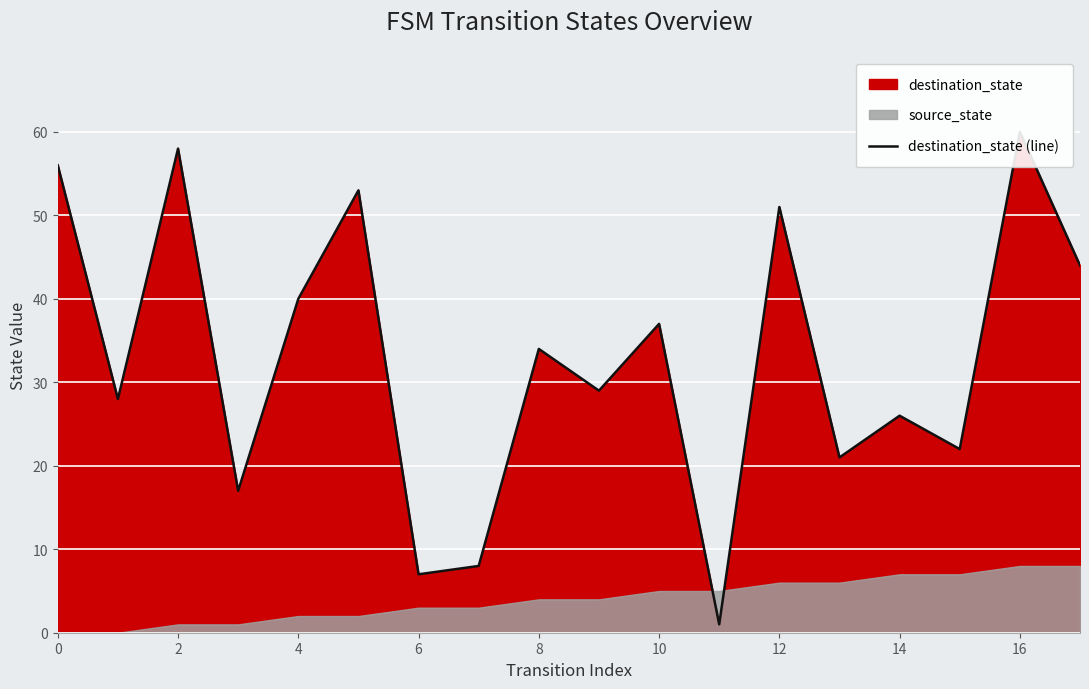

What is the label of the 4th point from the right?

14